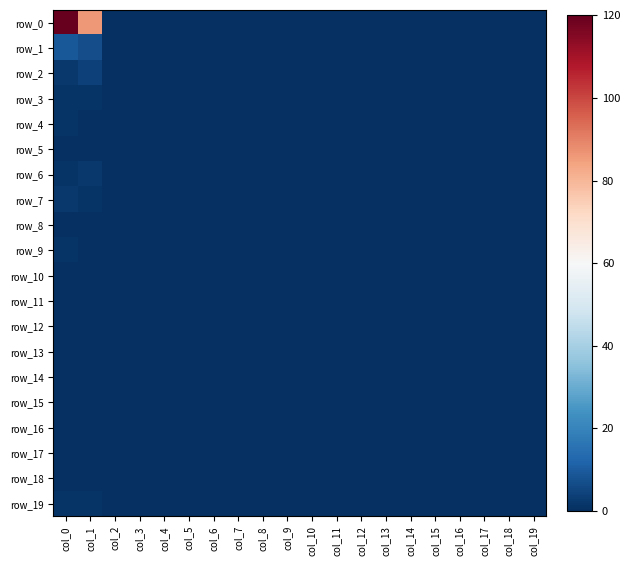

True or false: row_13 has a value of 0 at col_7.

True